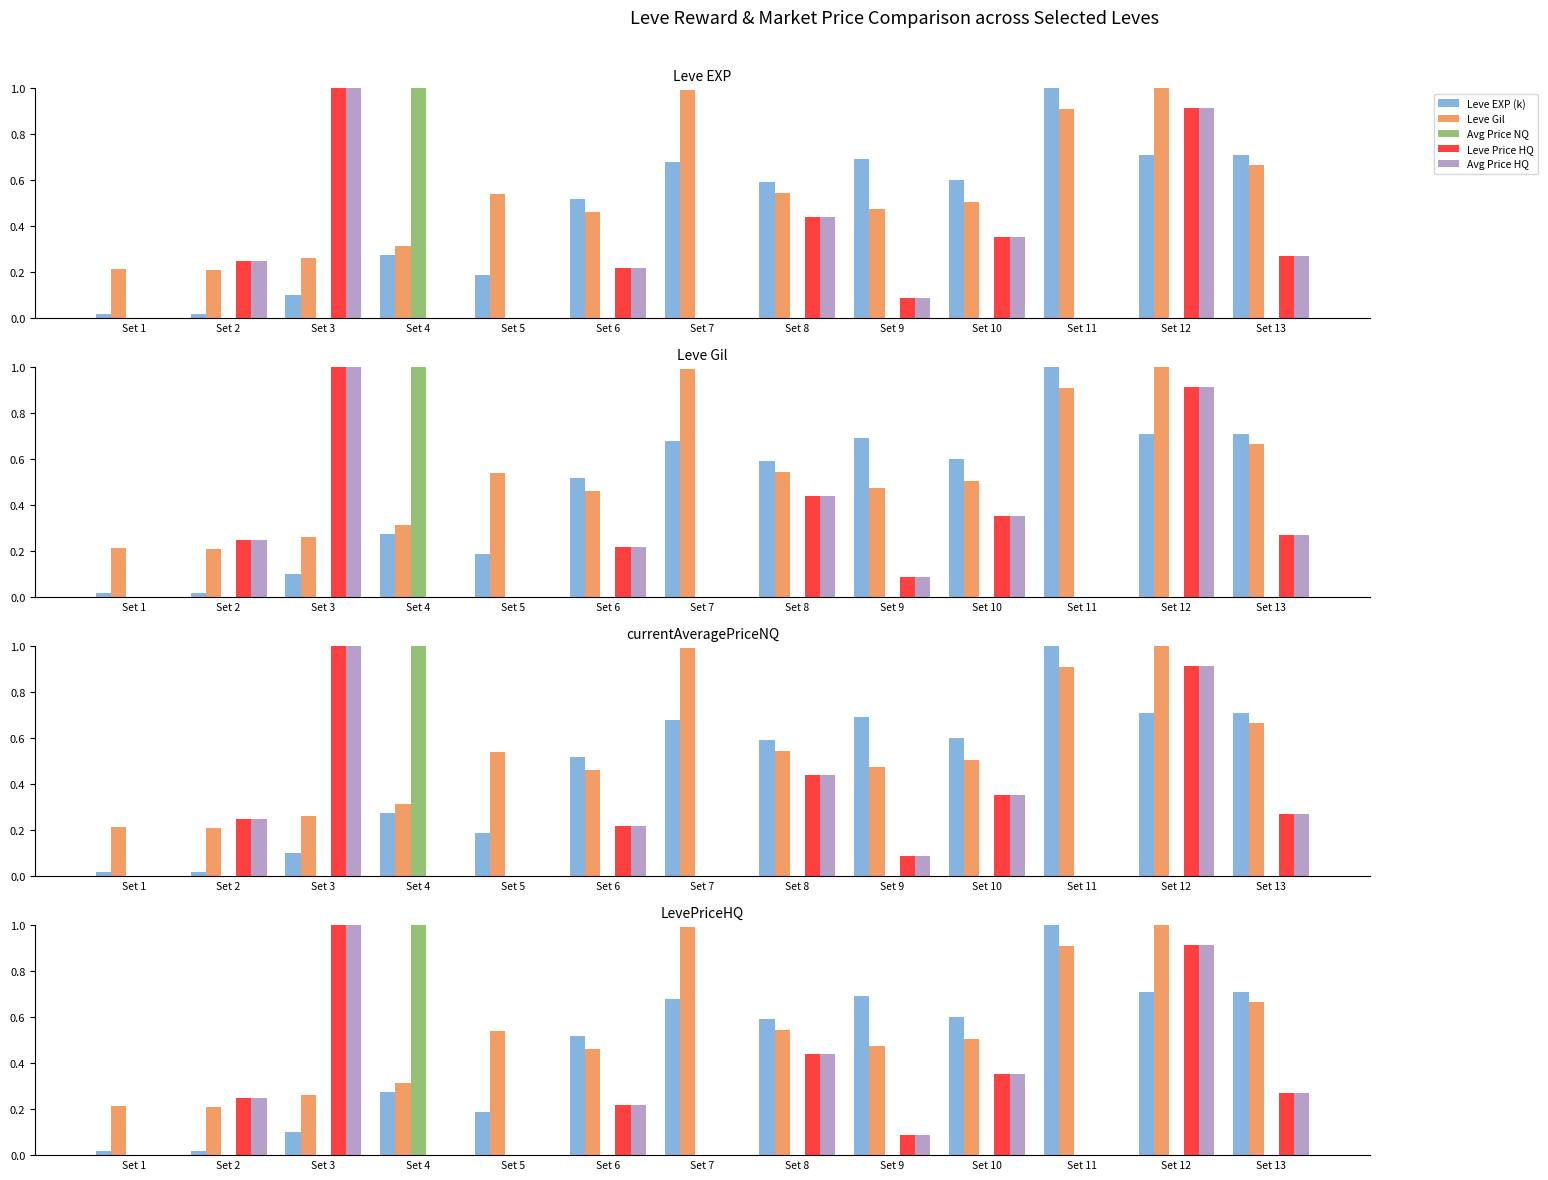

What is the difference between the Avg Price HQ values at Set 6 and Set 13?

0.1